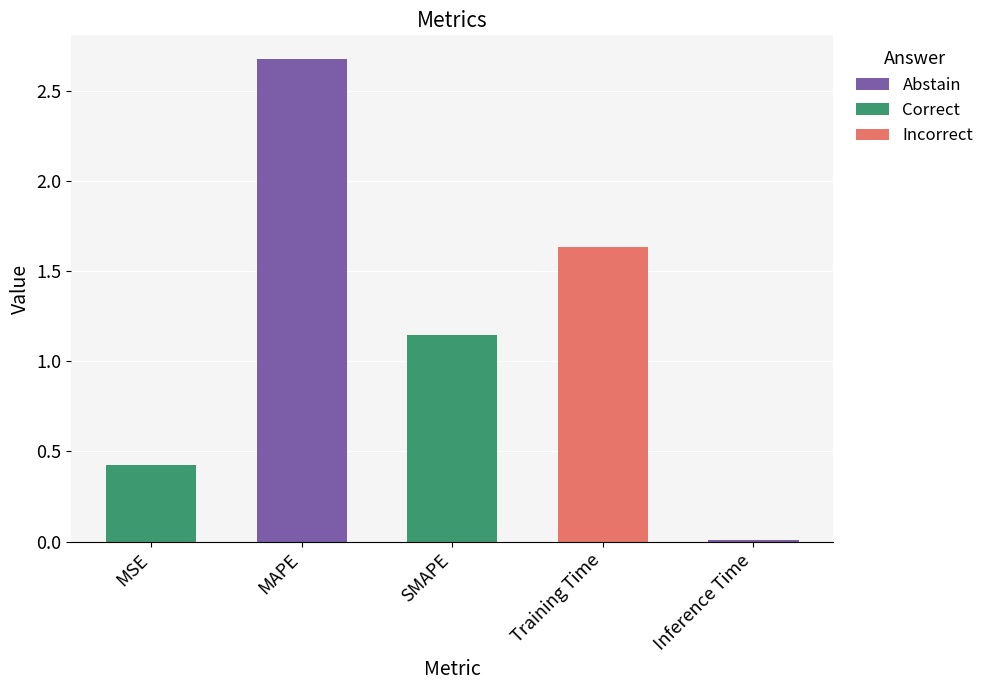

Are the bars horizontal?

No